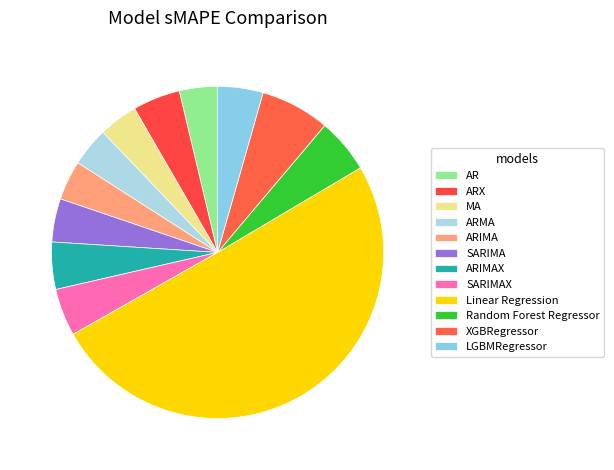

Count the number of slices in the pie.

12